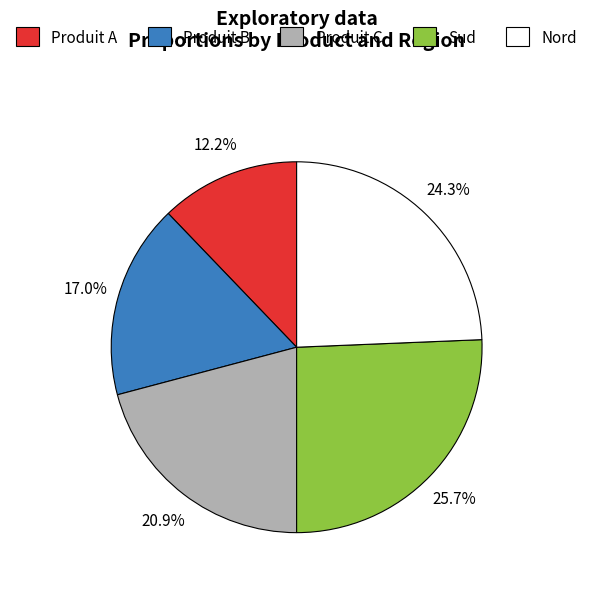

To the nearest percent, what percentage of the pie is Produit B?

17%